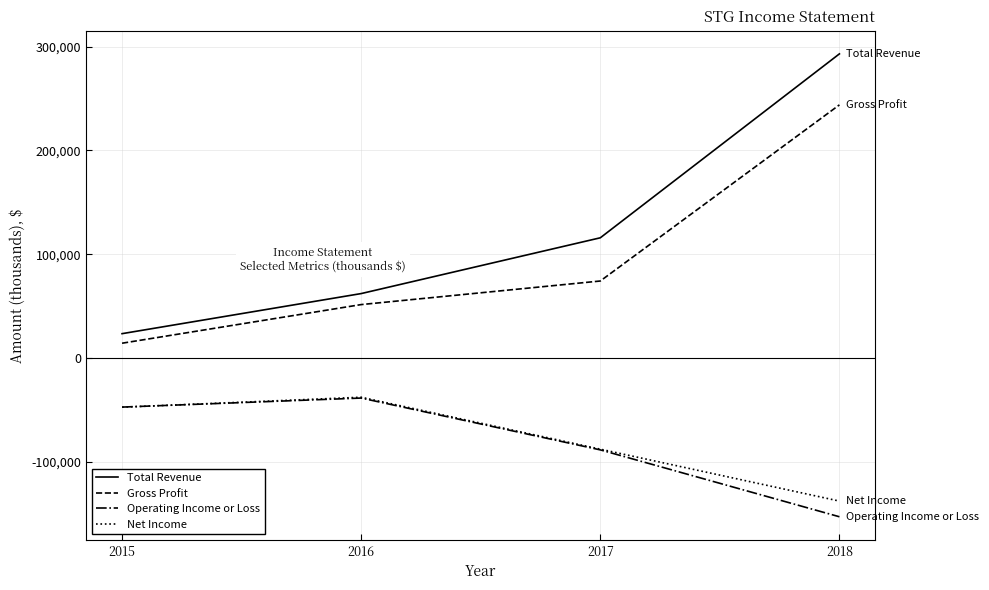

What is the highest value of the Total Revenue series?

293000